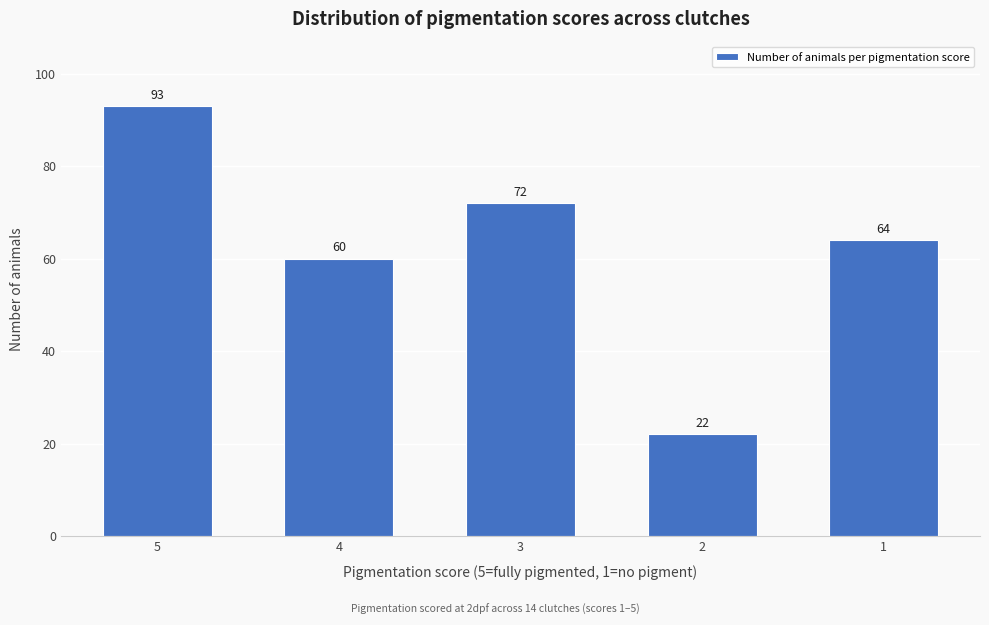

Reading left to right, what are all the values shown in this chart?

93	60	72	22	64